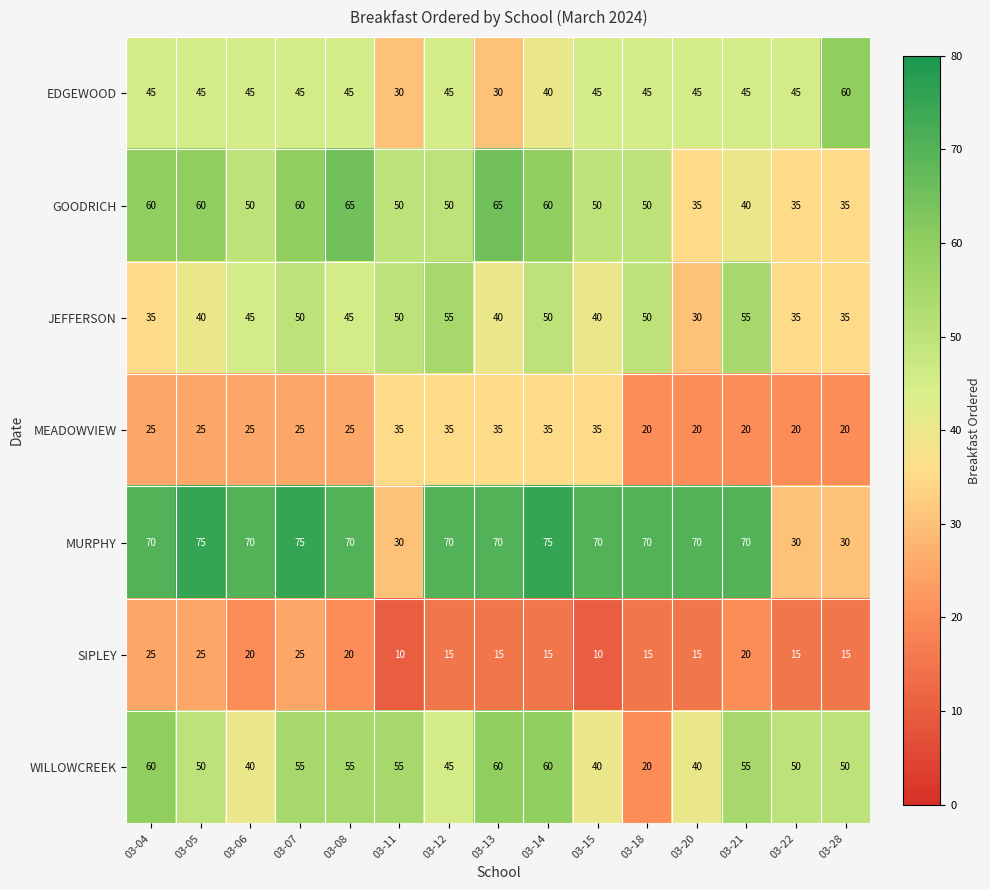

What is the greatest value displayed?

75